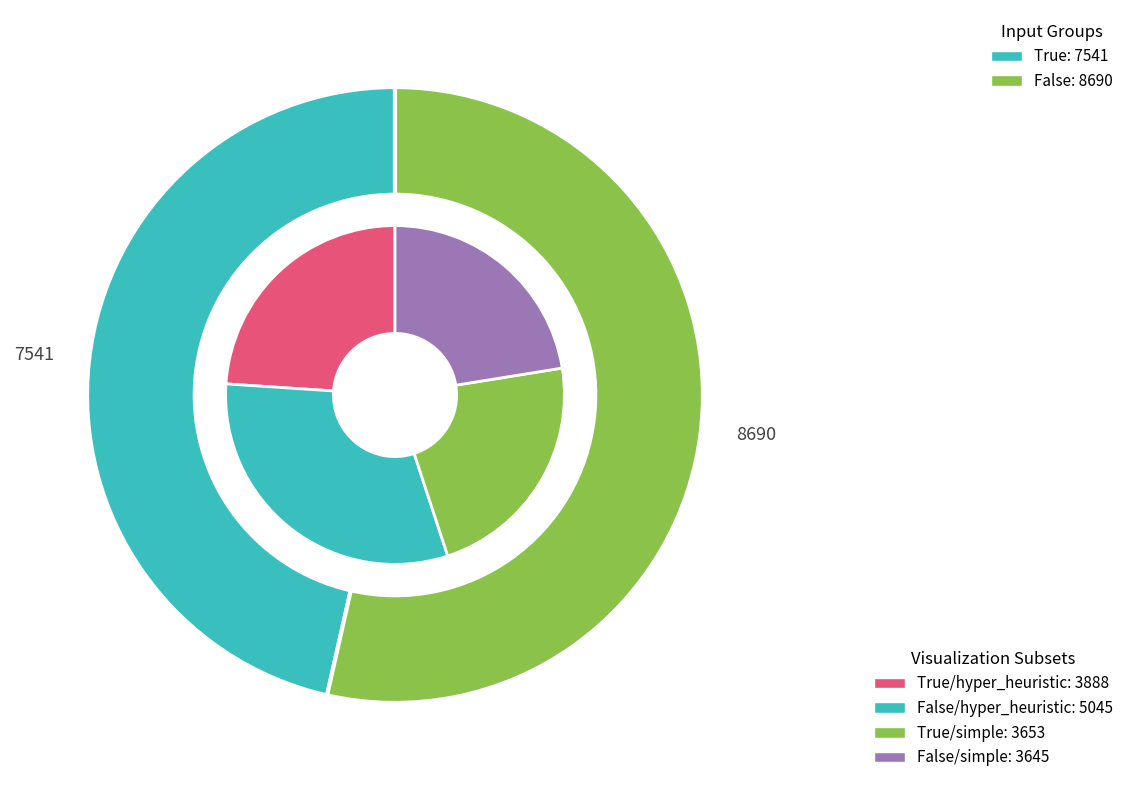

What is the change in value from False/hyper_heuristic to True/simple?

-1392.7